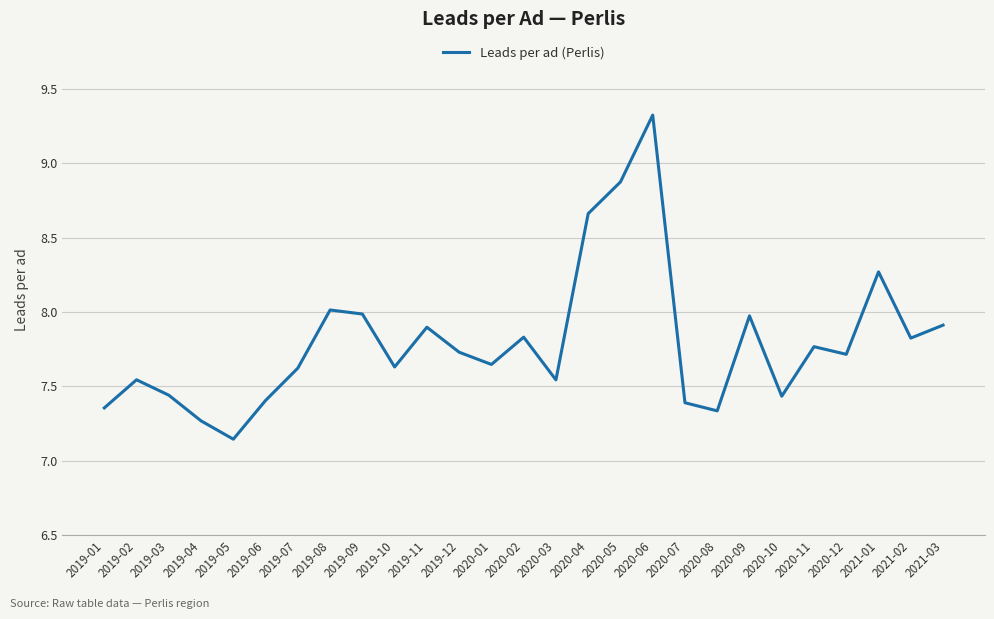

The chart shows a value of 8.9 at 2020-05. True or false?

True